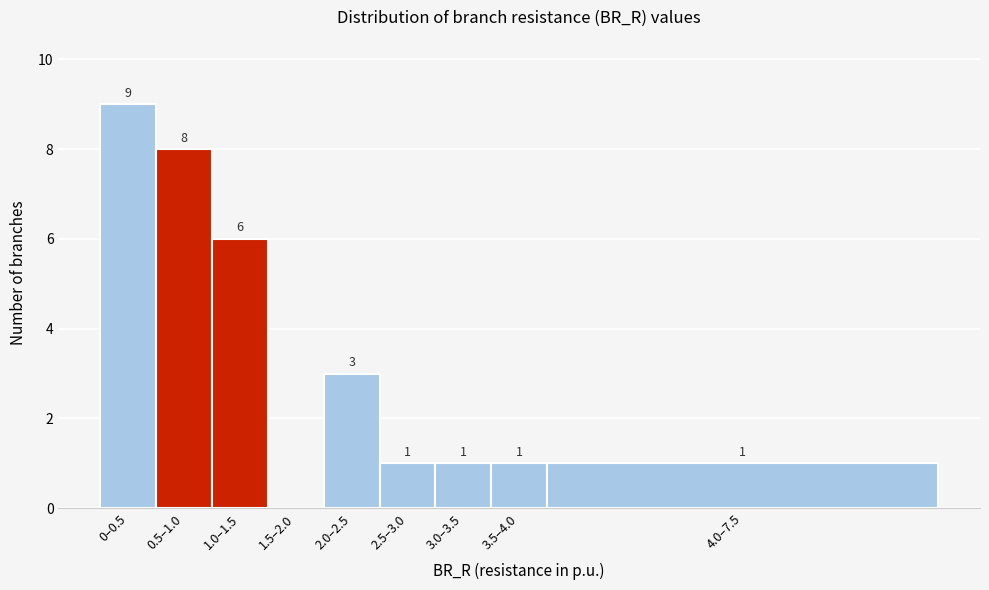

Reading left to right, extract all data points from this chart.

0–0.5=9	0.5–1.0=8	1.0–1.5=6	1.5–2.0=0	2.0–2.5=3	2.5–3.0=1	3.0–3.5=1	3.5–4.0=1	4.0–7.5=1